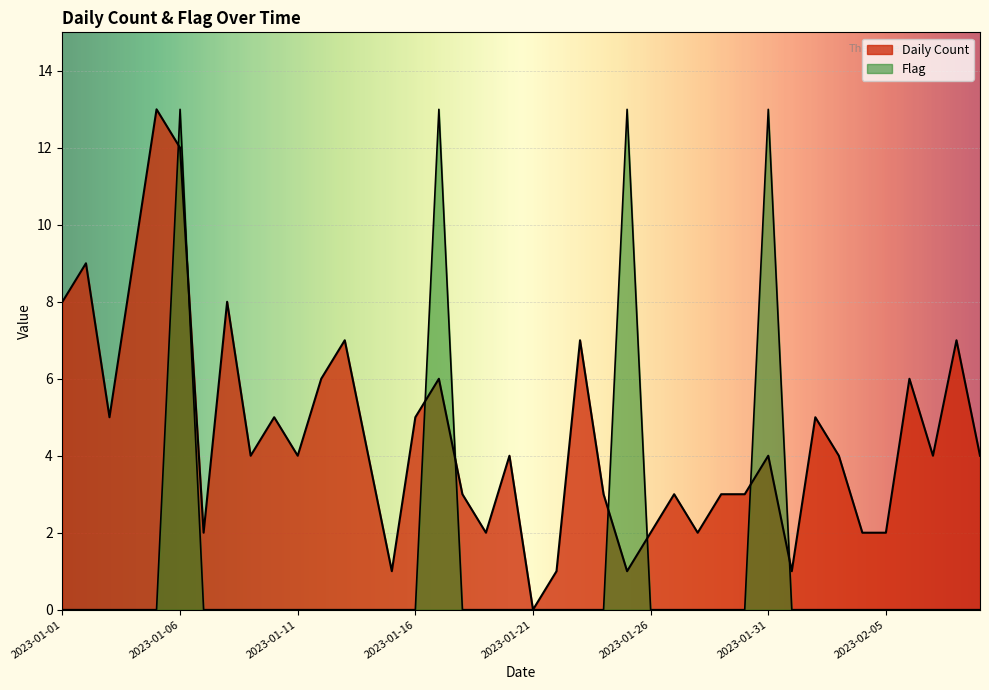

Is it true that Flag equals 0 at 2023-01-14?

True